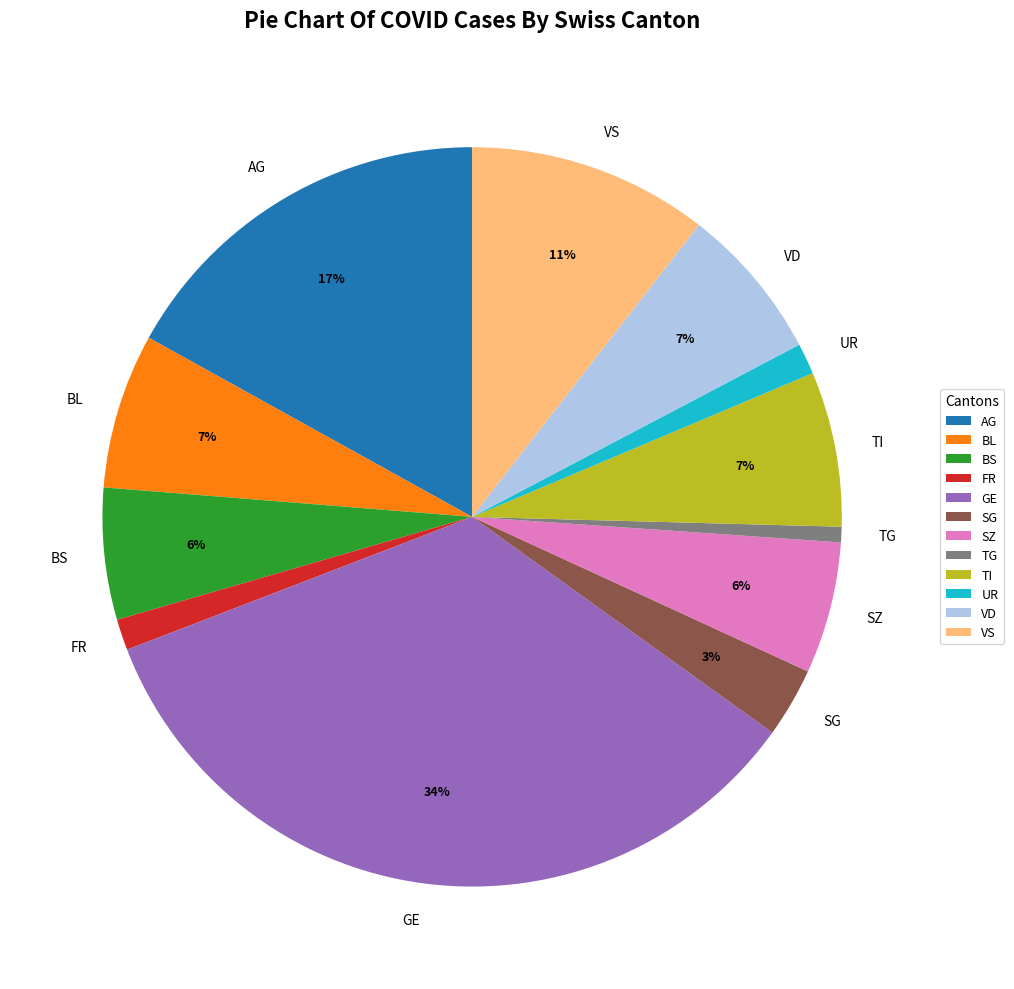

Which slice is the largest?

GE